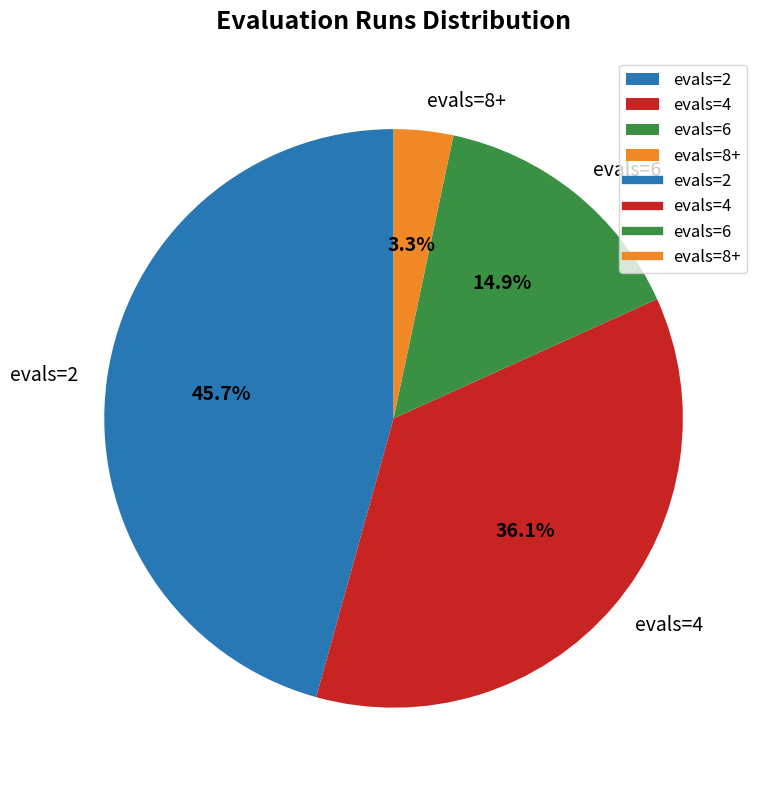

Which slice is the largest?

evals=2